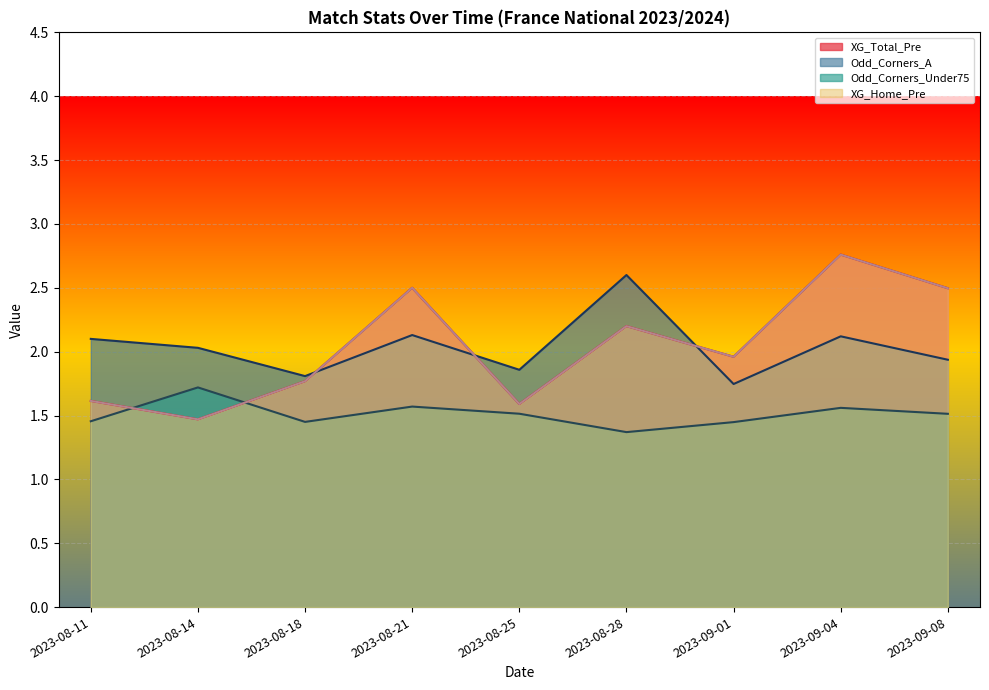

Rank the series by their maximum value, from highest to lowest.

Odd_Corners_A, Odd_Corners_Under75, XG_Total_Pre, XG_Home_Pre